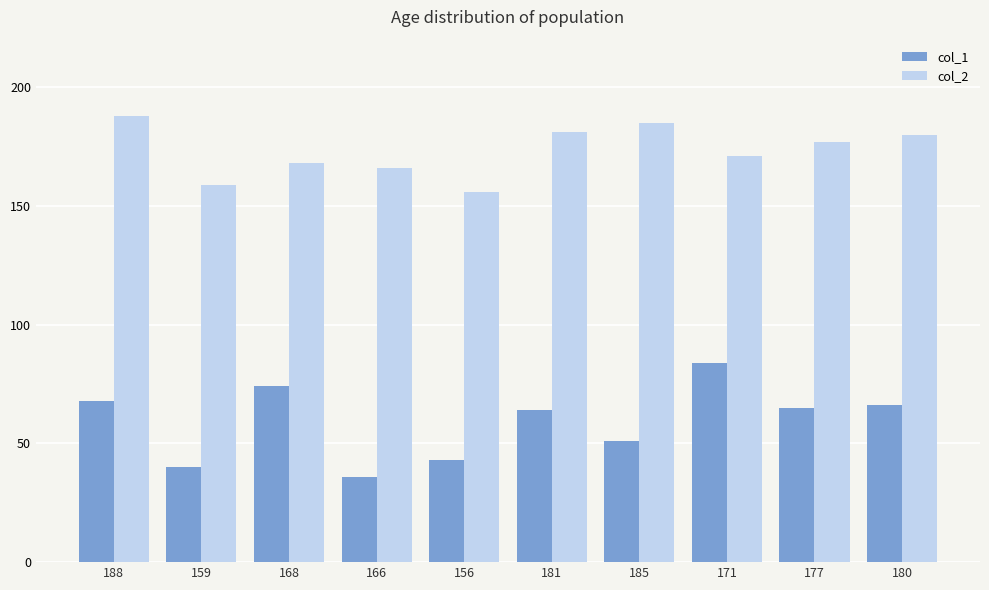

Which category has the lowest value across all series?

166